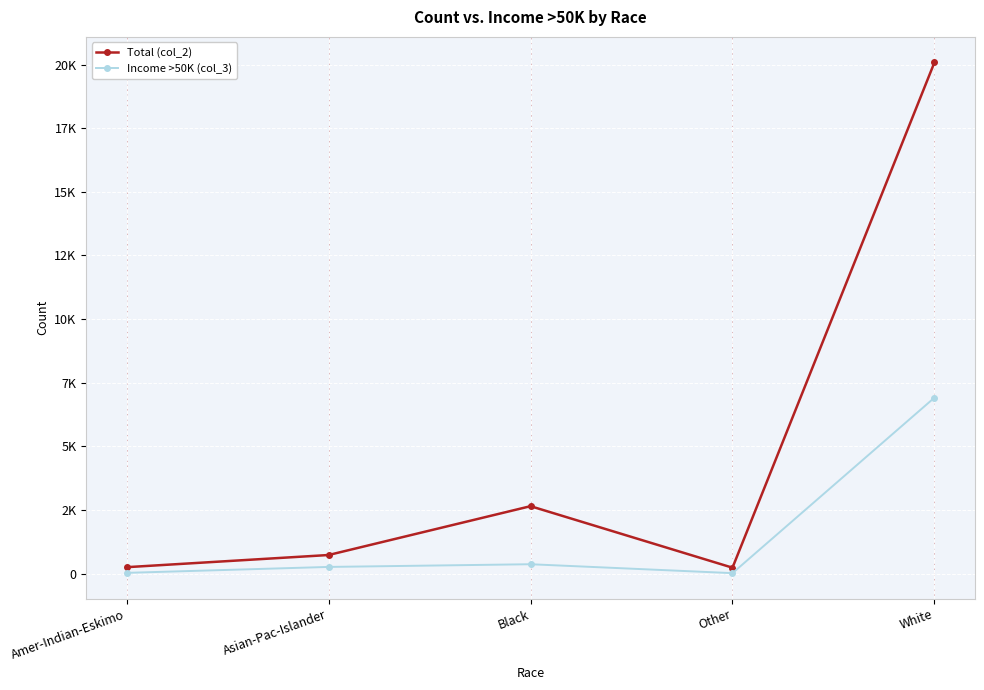

Reading left to right, list all the values displayed in this chart.

Total (col_2): 258	736	2654	238	20082
Income >50K (col_3): 35	268	374	24	6916